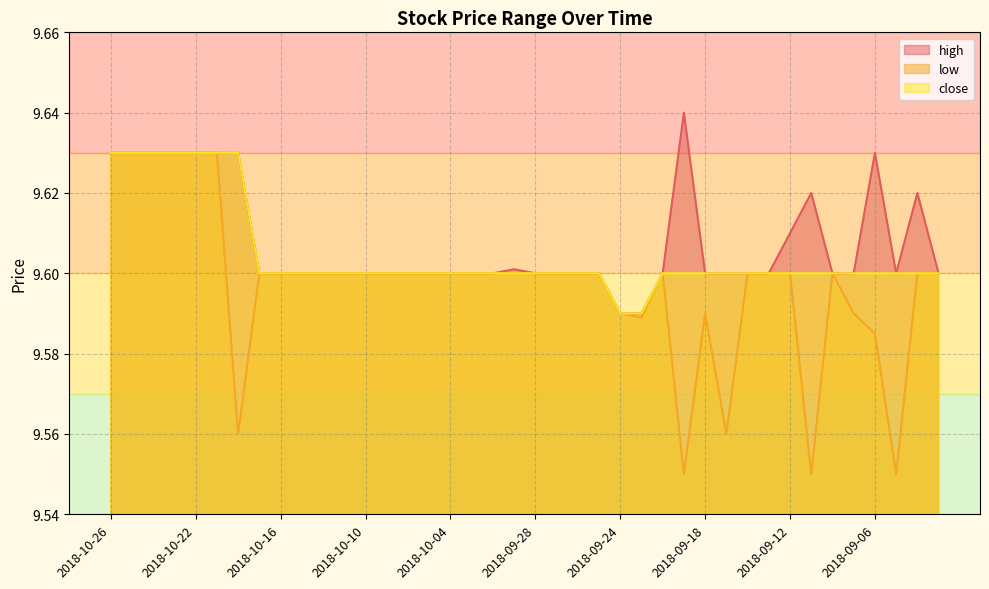

How many lines are shown in the chart?

3